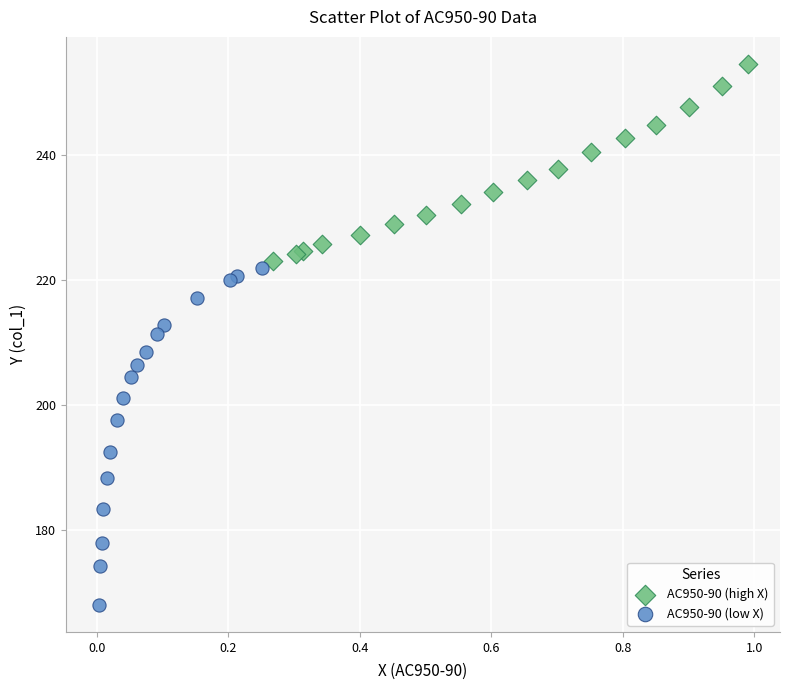

Which series has the largest Y range (max minus min)?

AC950-90 (low X)